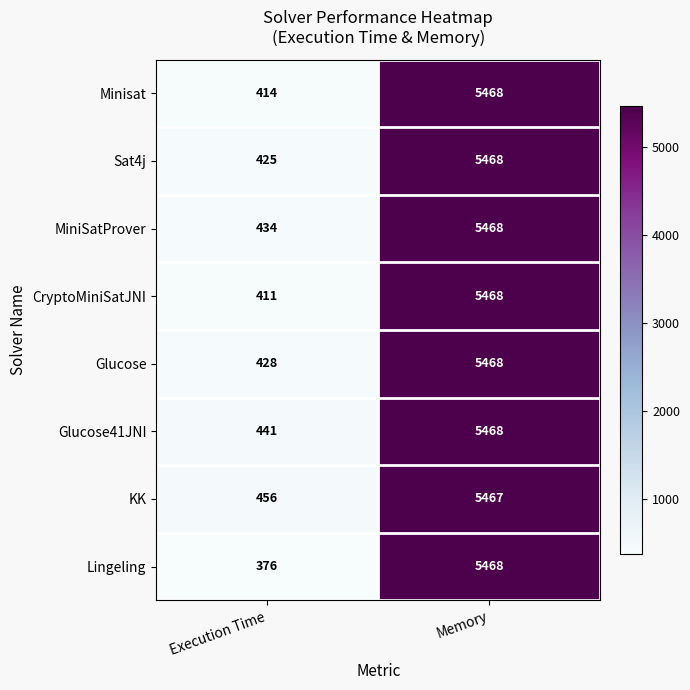

Is it true that Minisat equals 9659 at Memory?

False